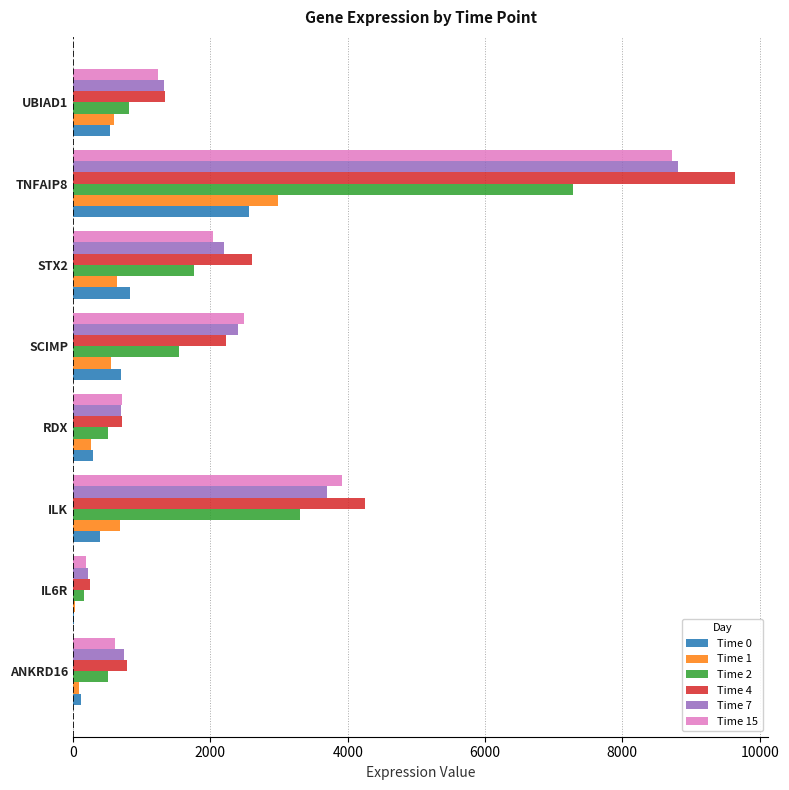

What are all the series names shown in the legend?

Time 0, Time 1, Time 2, Time 4, Time 7, Time 15